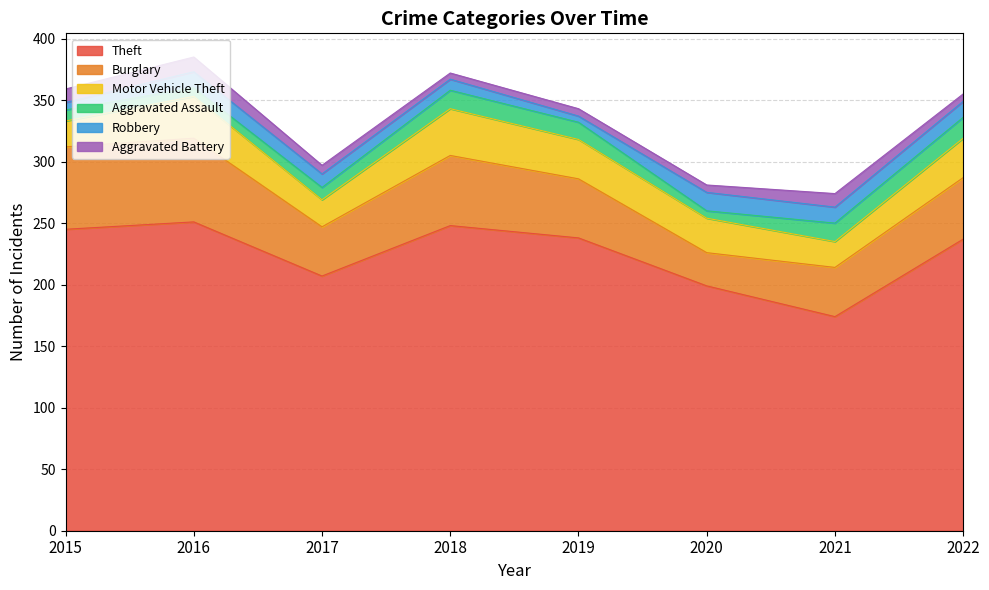

Which series has the widest spread of values?

Theft